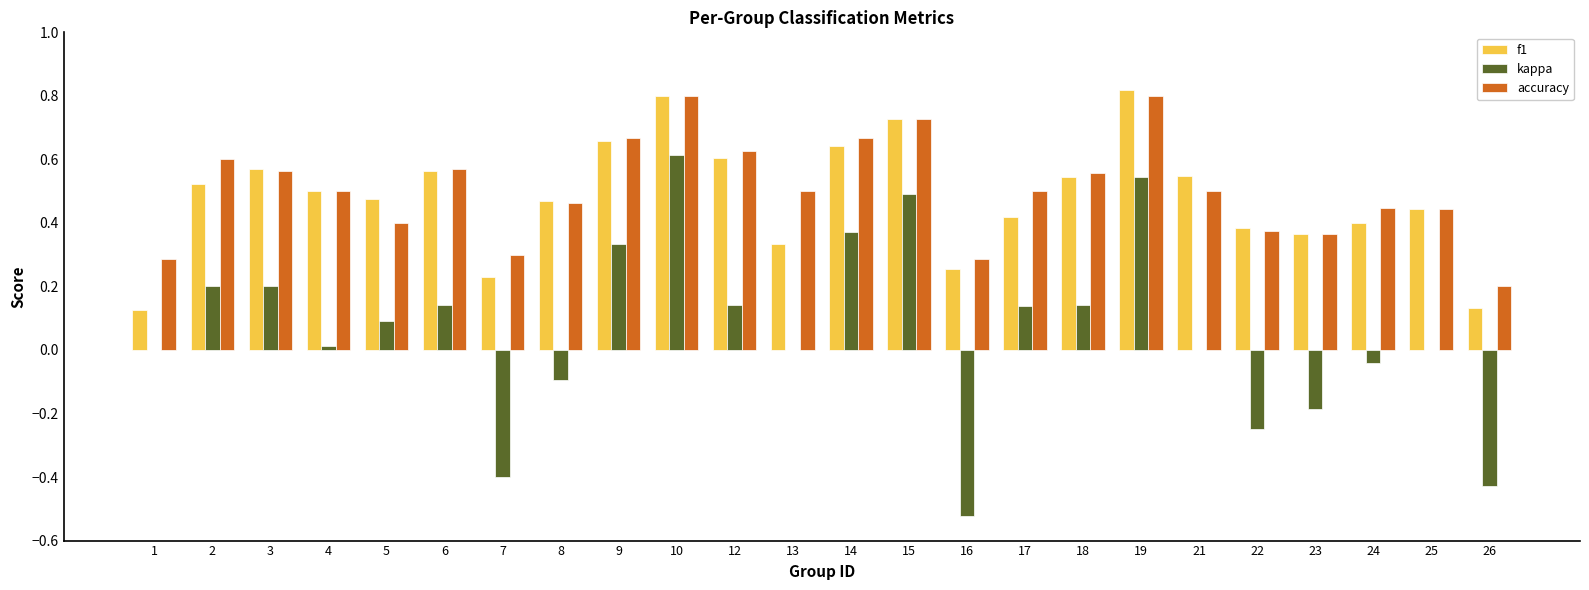

How many data points does each series have?

24